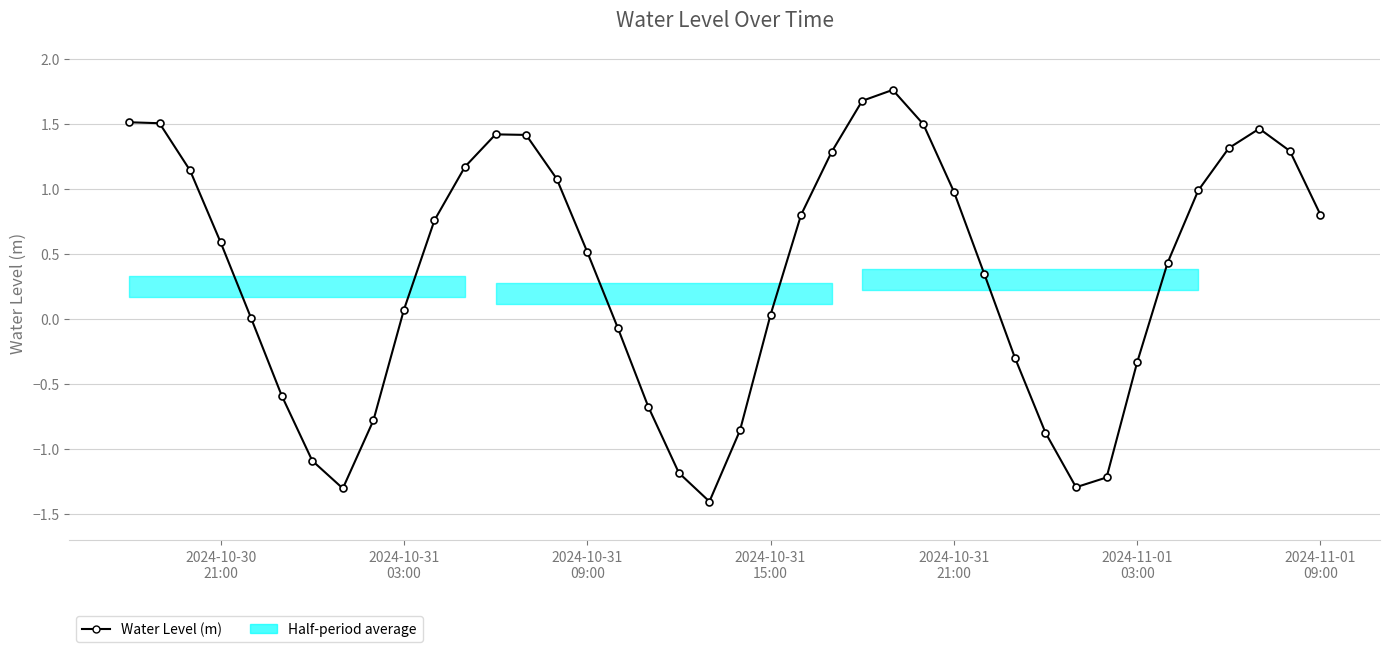

How many interior local valleys (lower than both neighbors) does the data have?

3